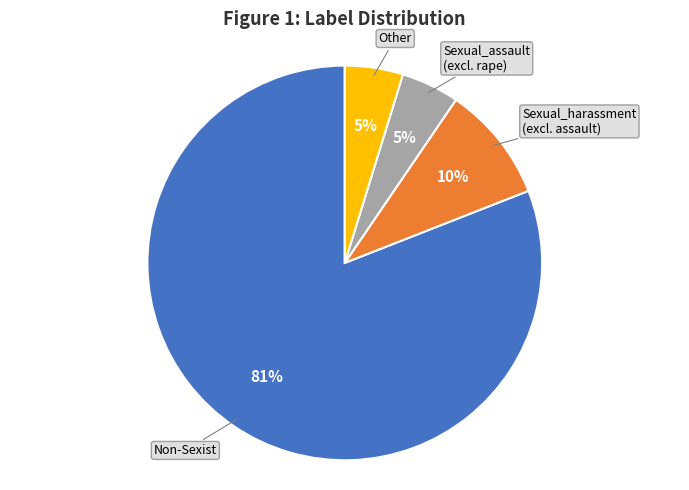

Is there any slice that represents more than half of the pie?

Yes